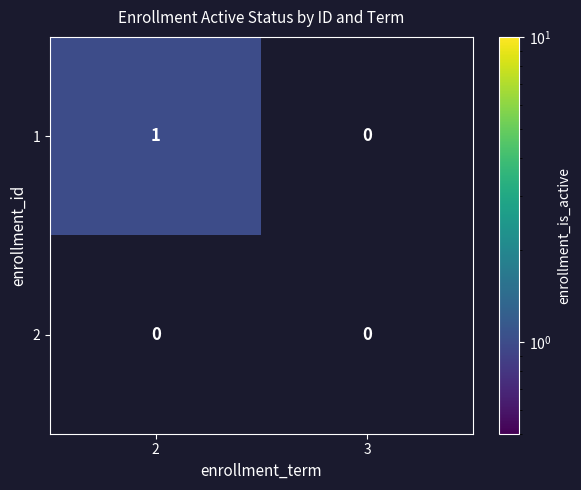

Which series changed the most between 2 and 3?

1